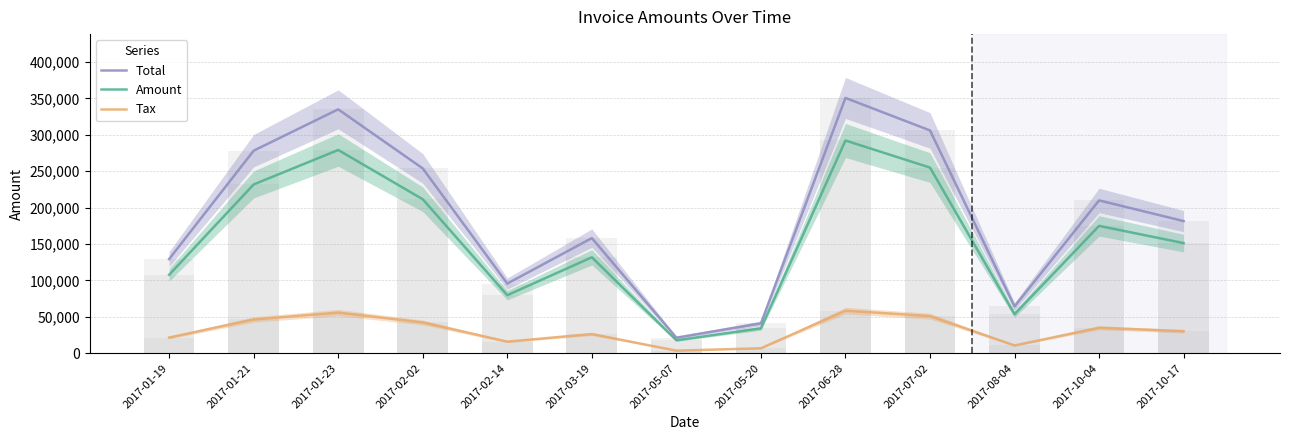

What is the minimum value for Total?

21412.8